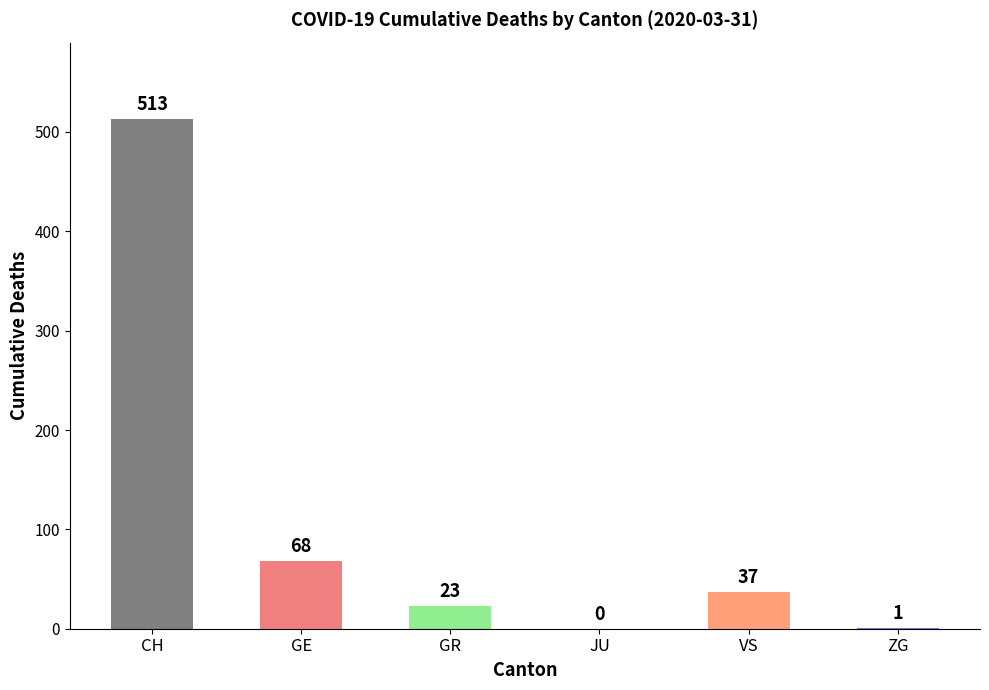

What is the sum of all values?

642